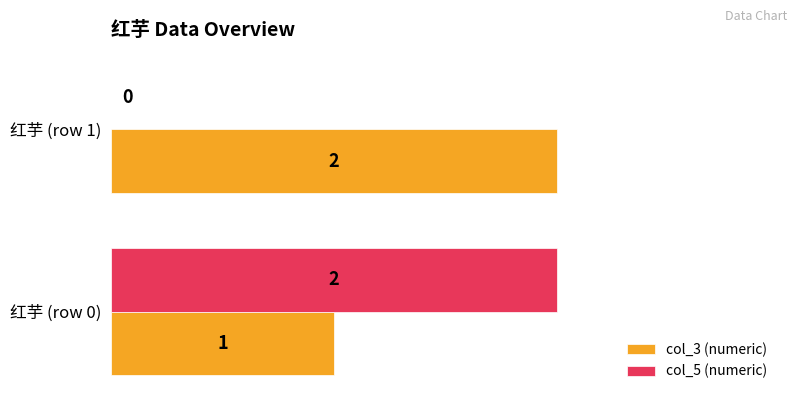

What are all the series names shown in the legend?

col_3 (numeric), col_5 (numeric)